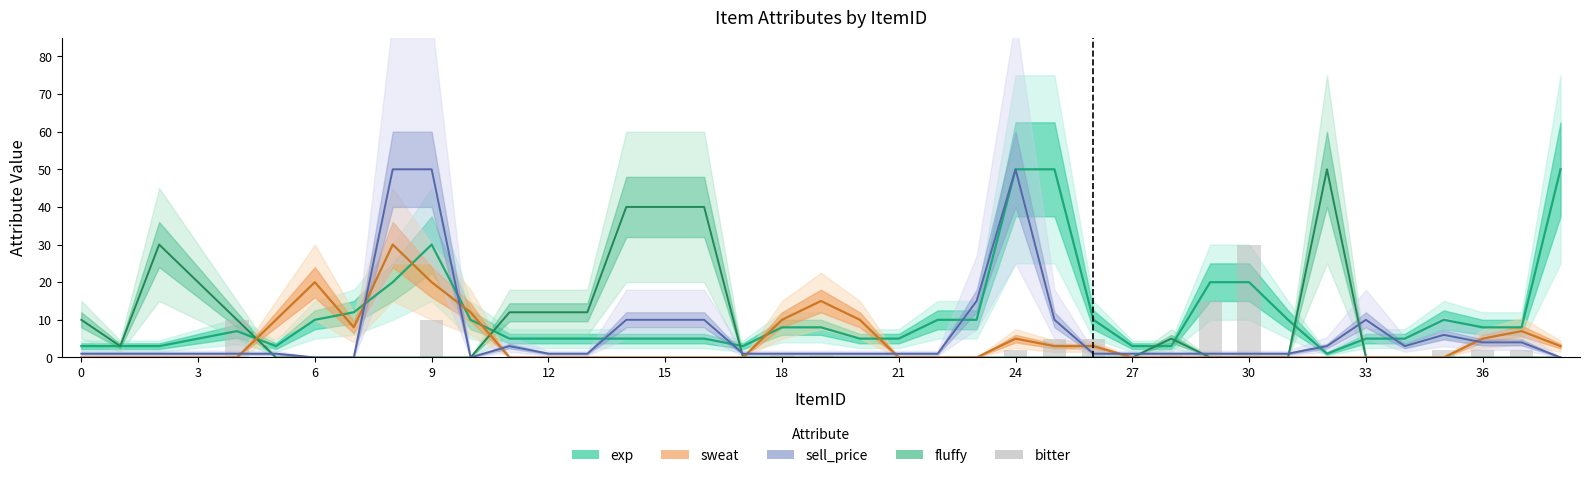

How many values in the sell_price series are below 1?

4